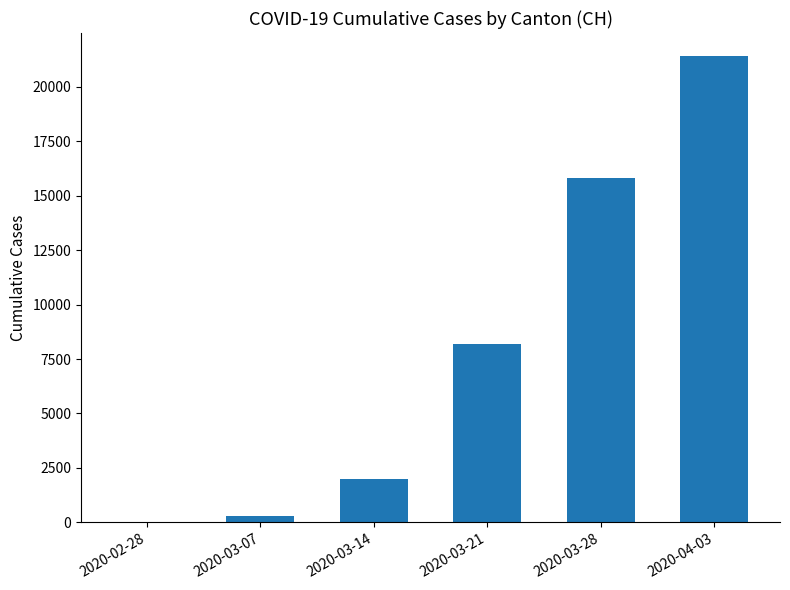

Are the bars grouped side by side (vs. stacked)?

No